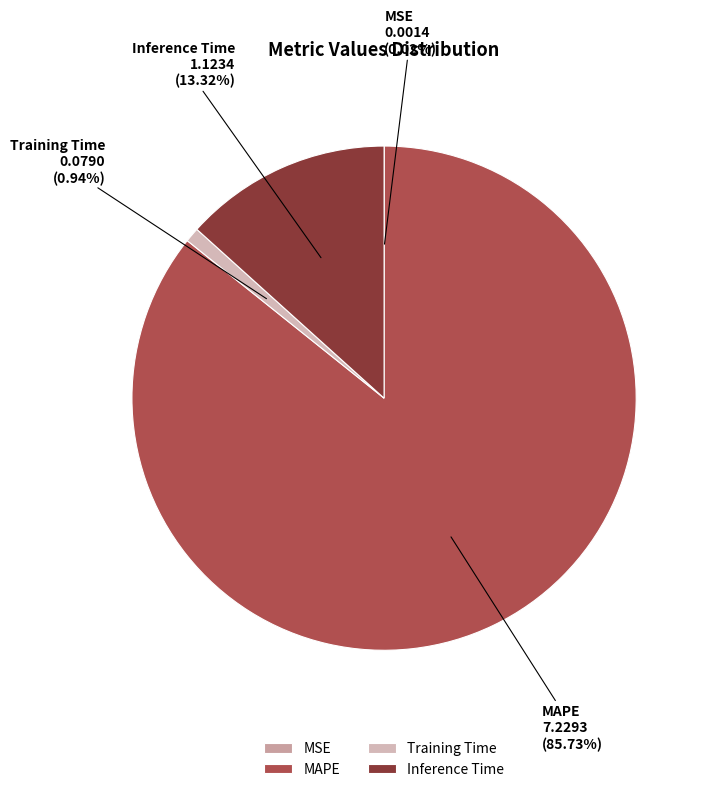

Is there any slice that represents more than half of the pie?

Yes